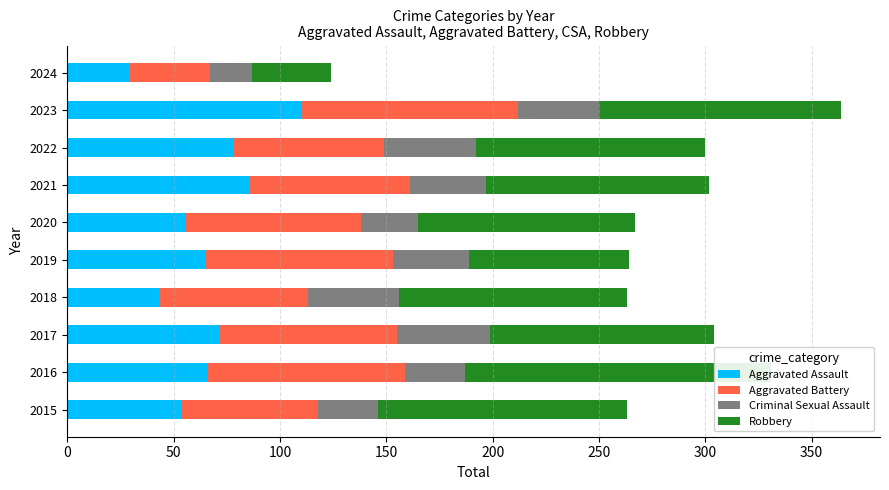

True or false: Aggravated Assault has a value of 106 at 2017.

False